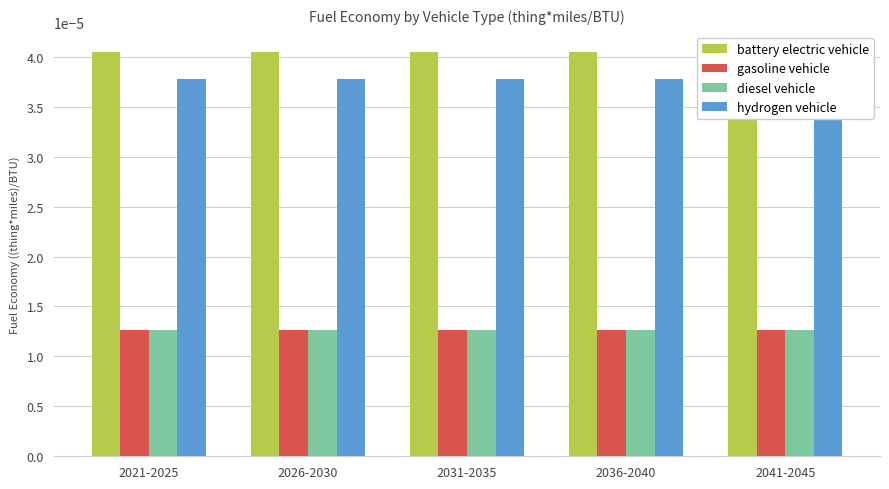

At how many categories does at least one series exceed 0?

5